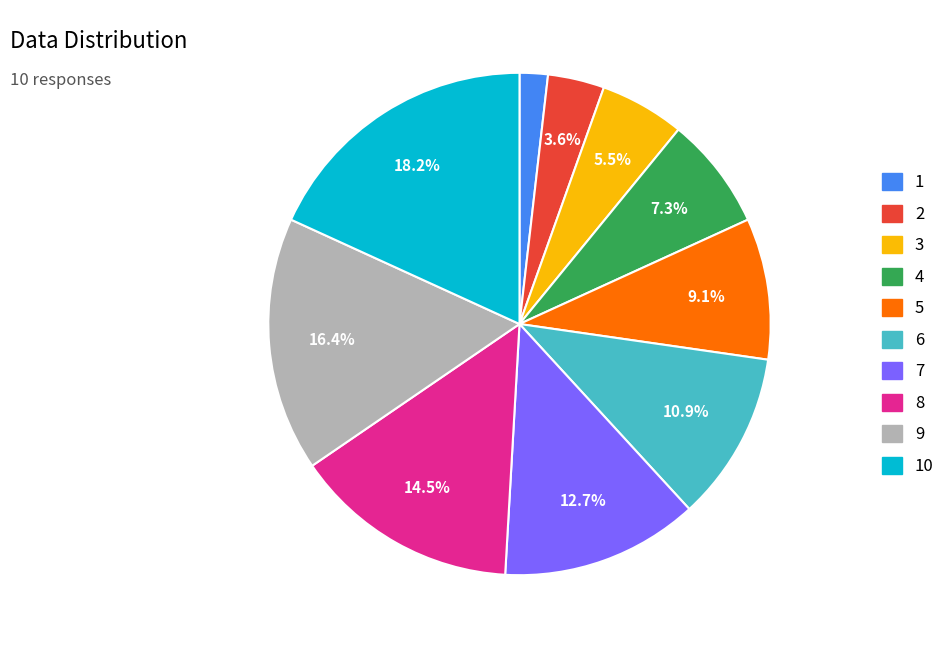

Is there any slice that represents more than half of the pie?

No